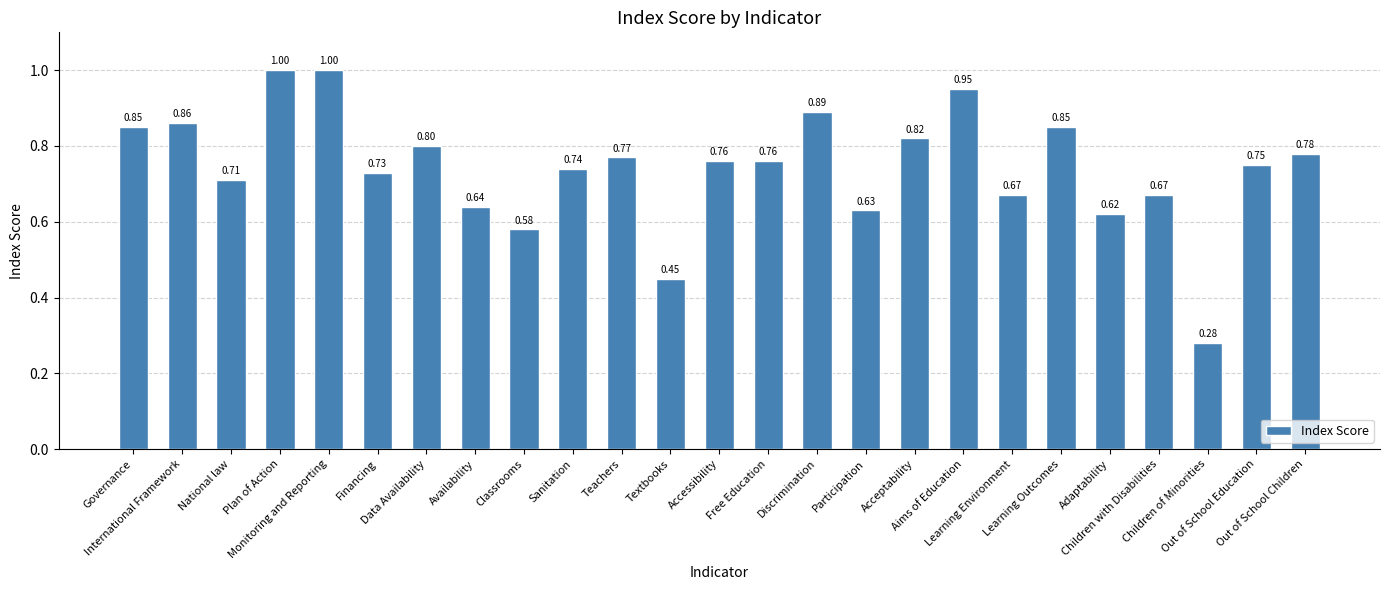

What is the sum of all values?

18.6